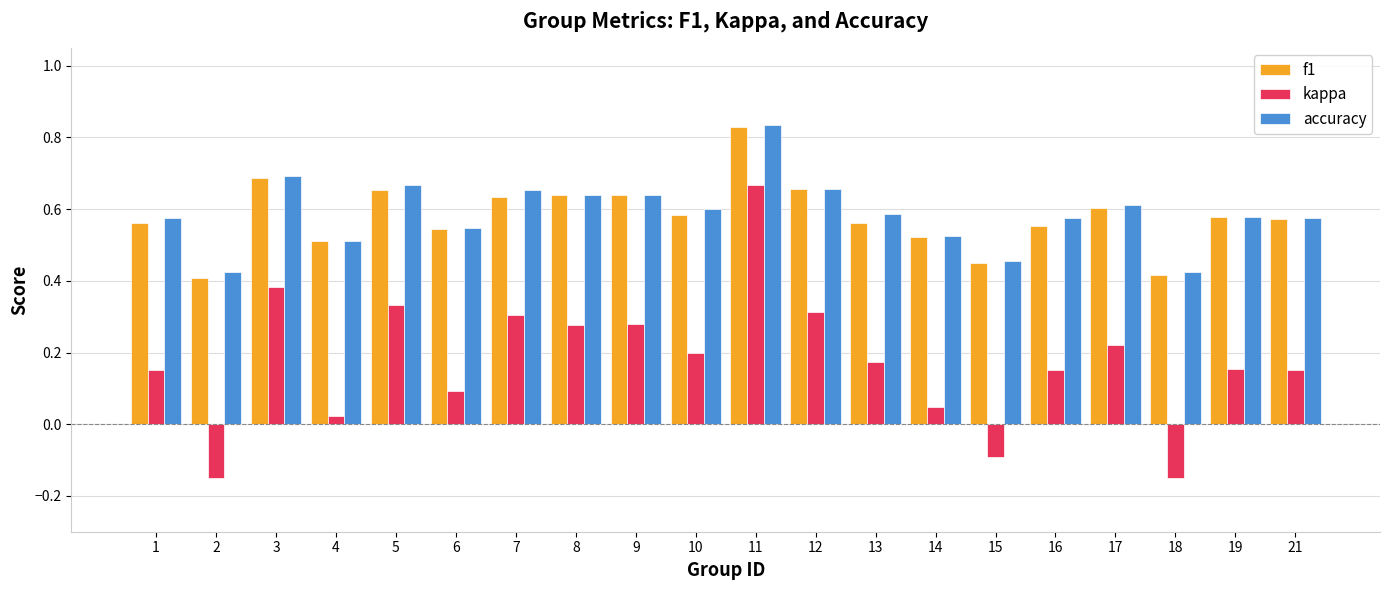

What is the sum of all kappa values?

3.5